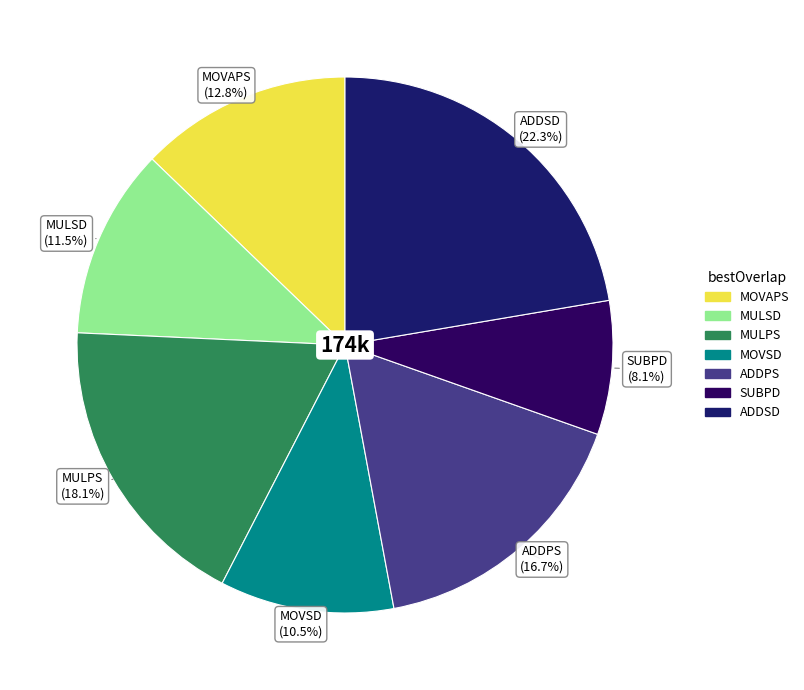

Between SUBPD and MOVSD, which is larger?

MOVSD